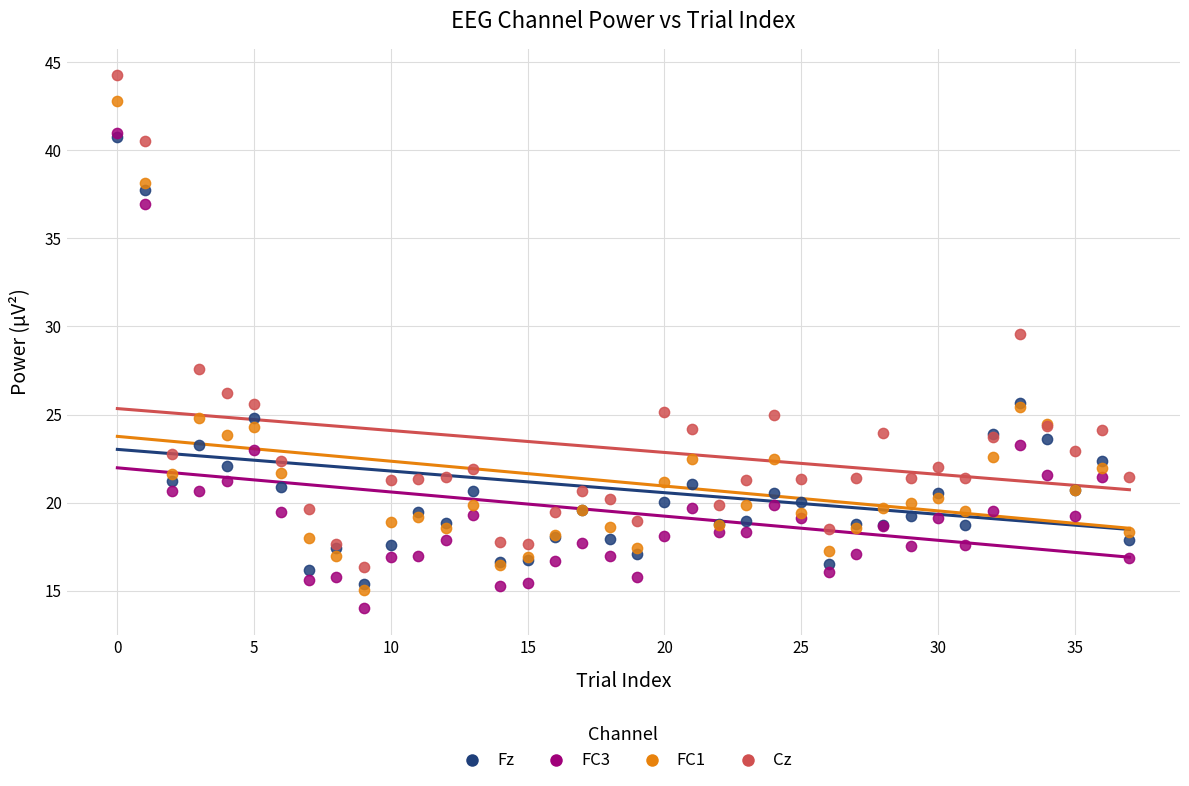

In the Fz series, what Y value is closest to 28?

25.6